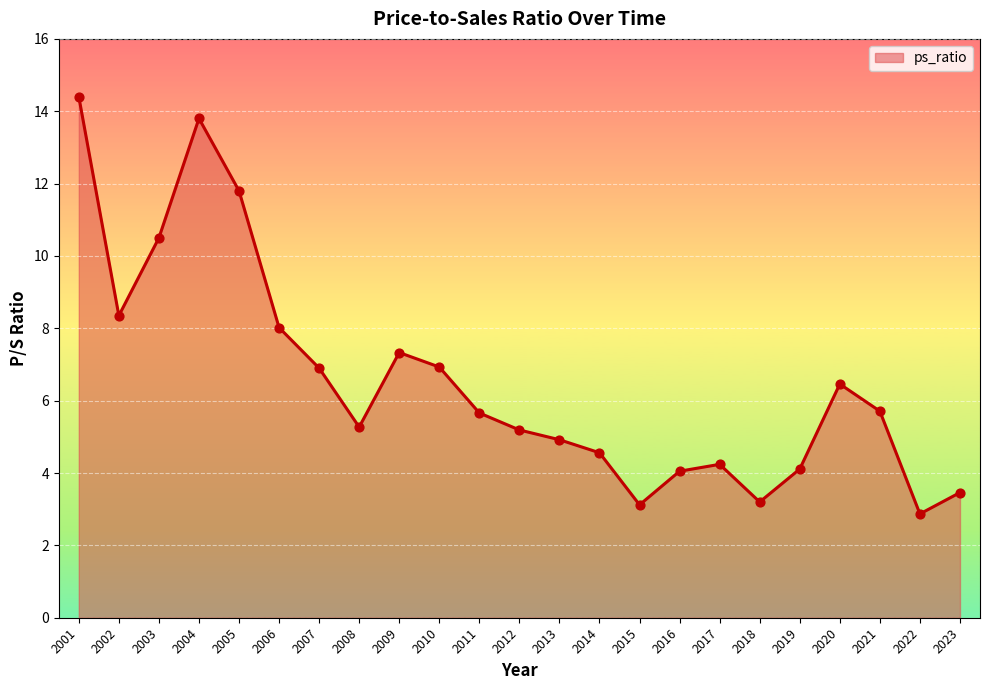

What is the change in value from 2001 to 2004?

-0.6